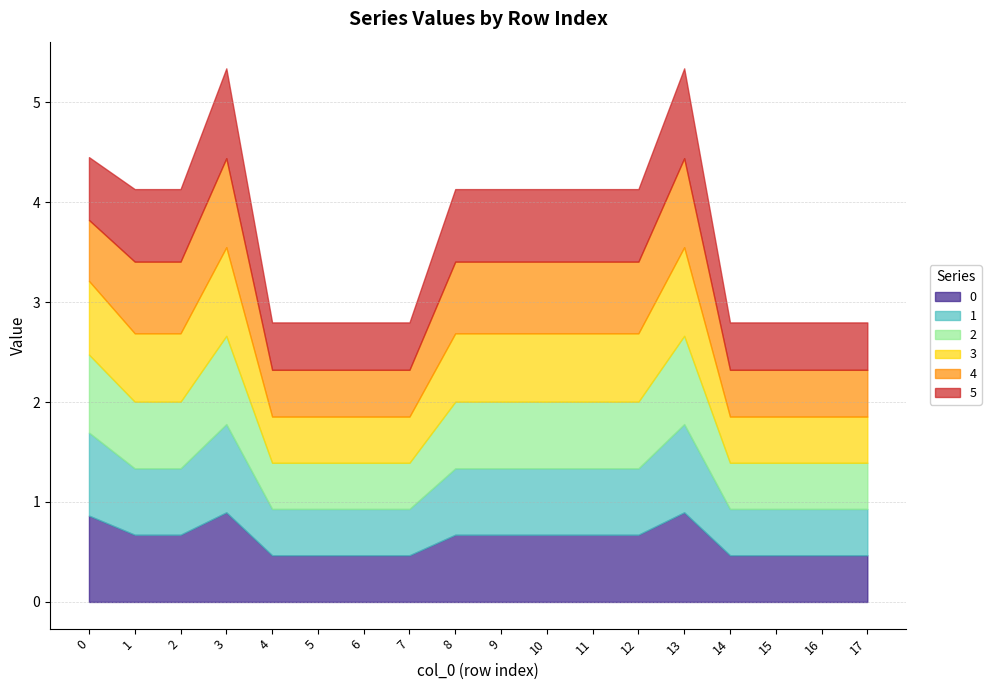

What is the value of the 2 point at the 2nd from the left?

0.7